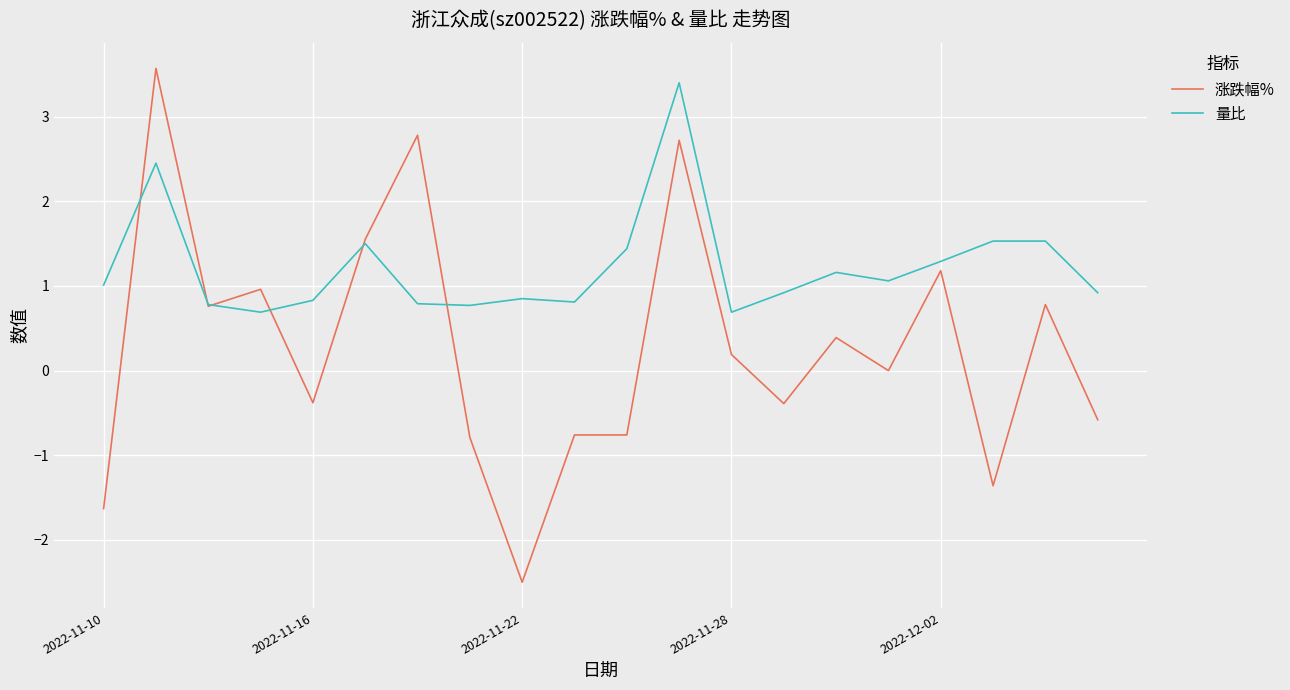

List the series in order of their overall mean, lowest first.

涨跌幅%, 量比